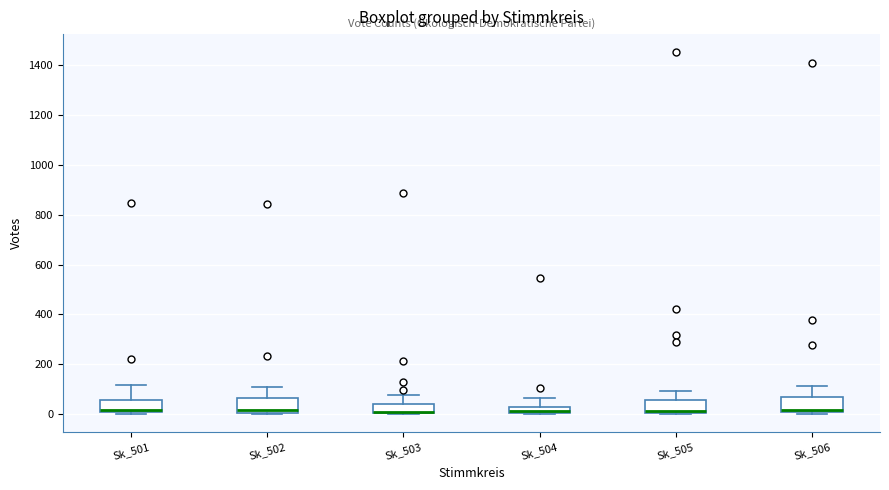

Where does the median line of the box for Sk_504 sit on the y-axis? The values are not printed on the chart, so give them approximately, as read against the axis.

20